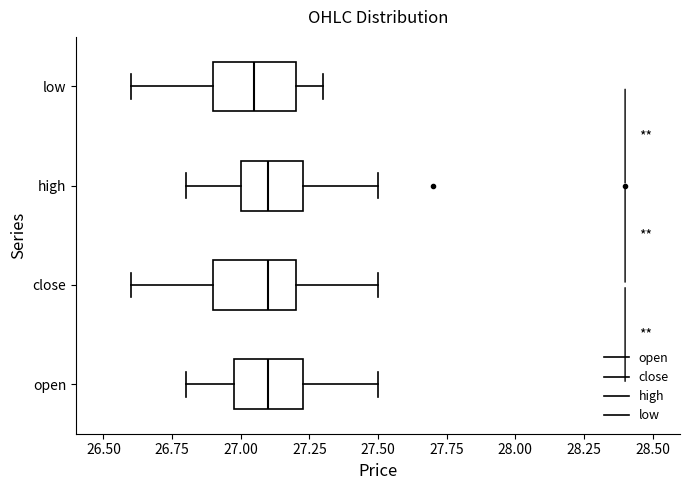

Which box has the furthest to the left median line?

low